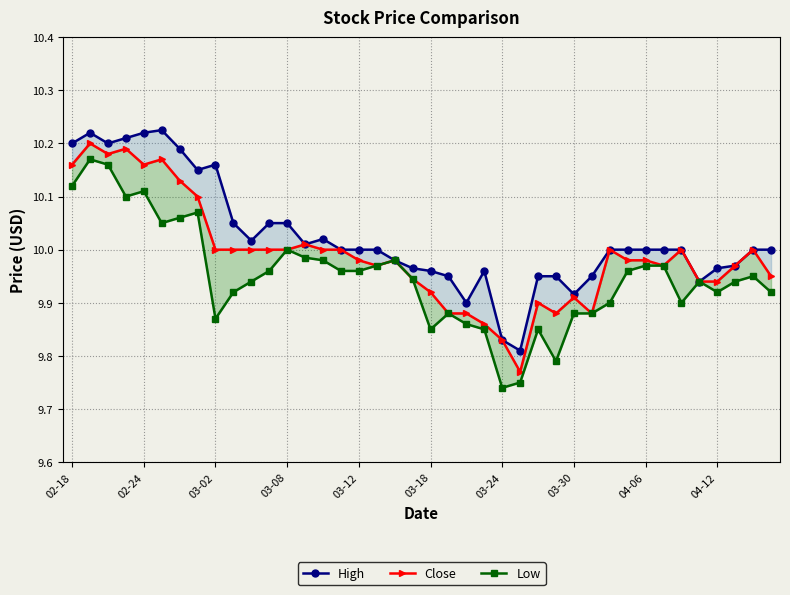

Is it true that Low equals 9.9 at 10?

True